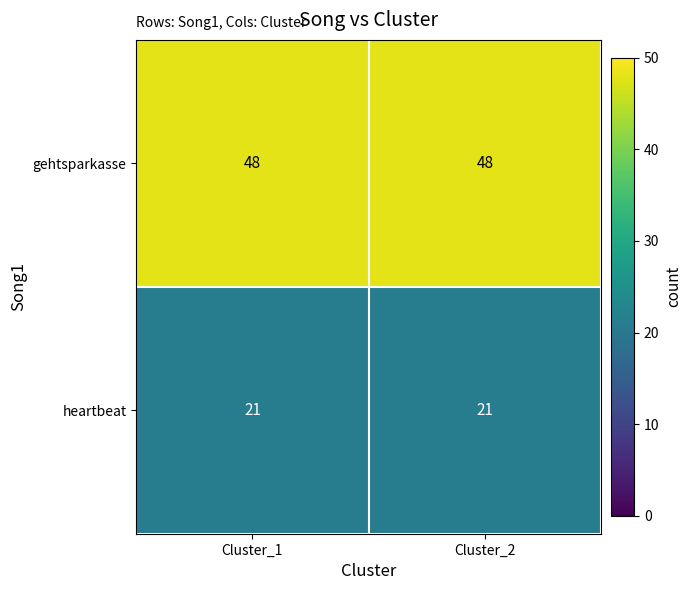

What is the spread (max minus min) of values at Cluster_2?

27